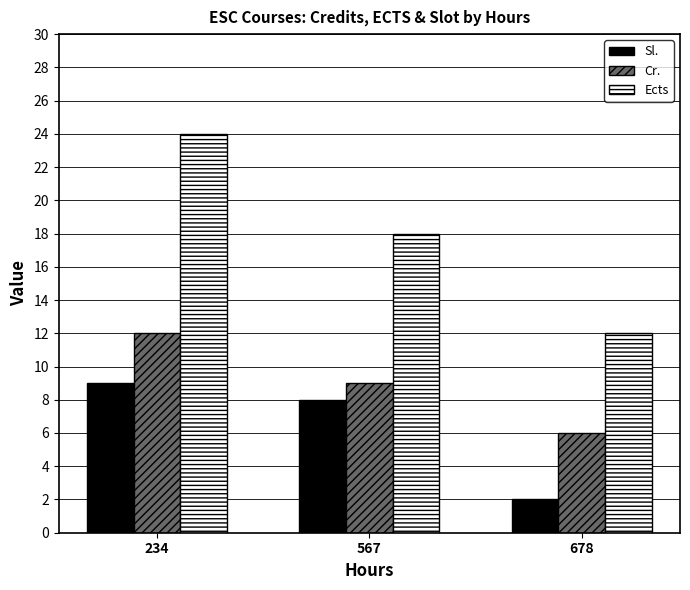

How many groups of bars are there?

3